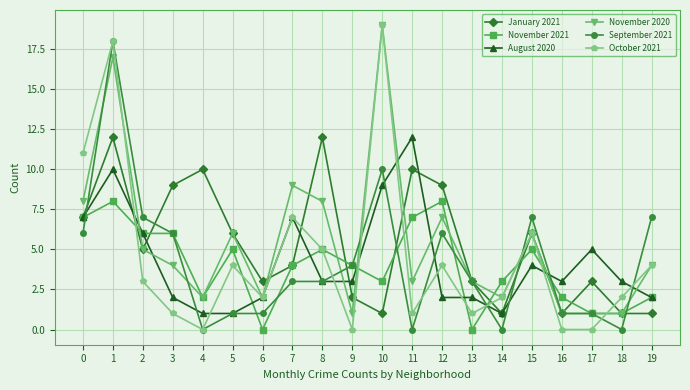

Is the value of November 2021 at 9 greater than the value of August 2020 at 8?

Yes